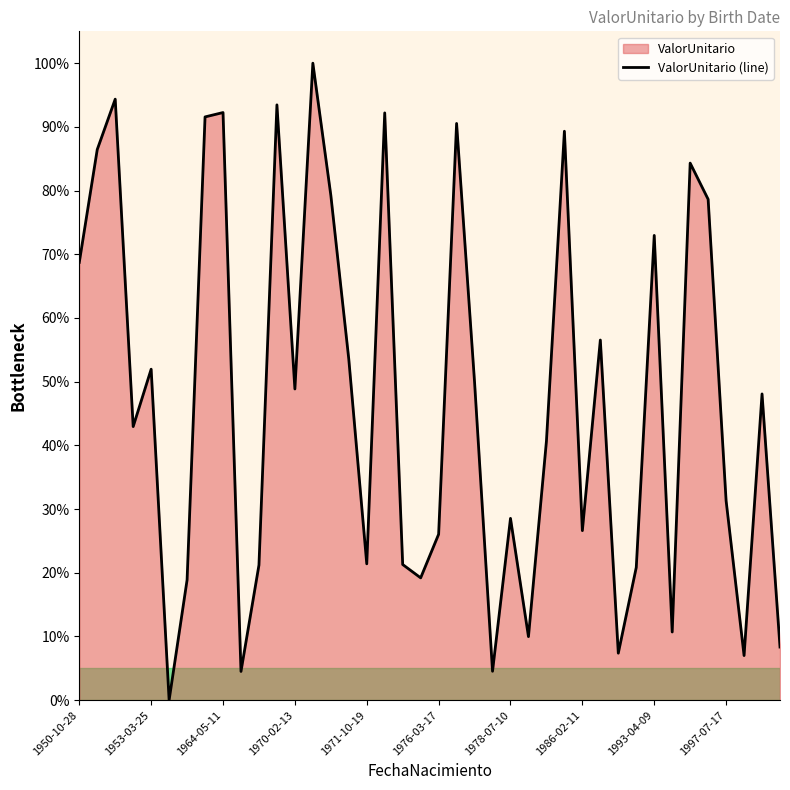

What is the greatest value displayed?

100.0